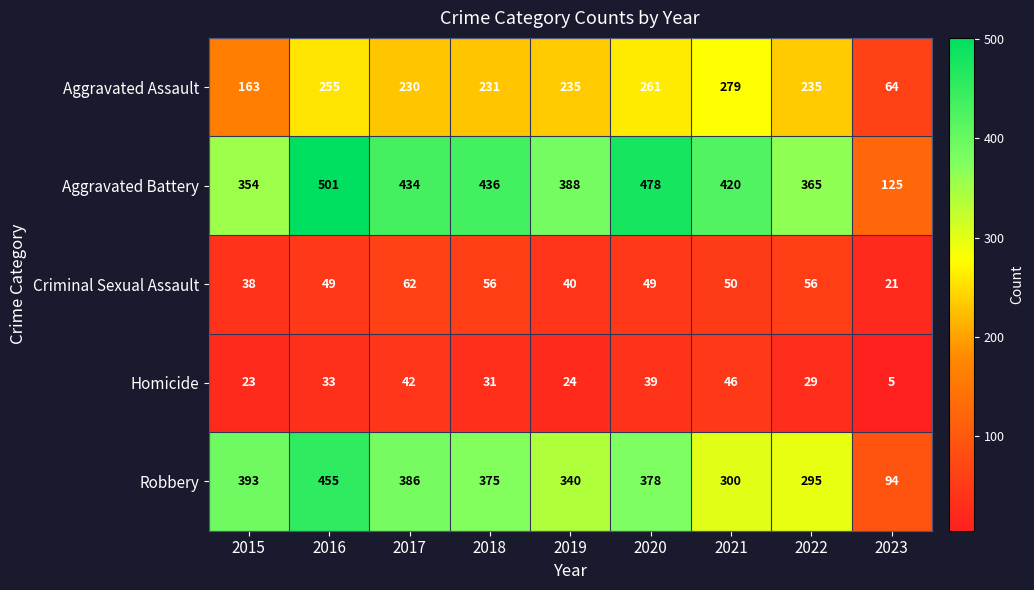

Between 2017 and 2022, which series saw the biggest shift?

Robbery